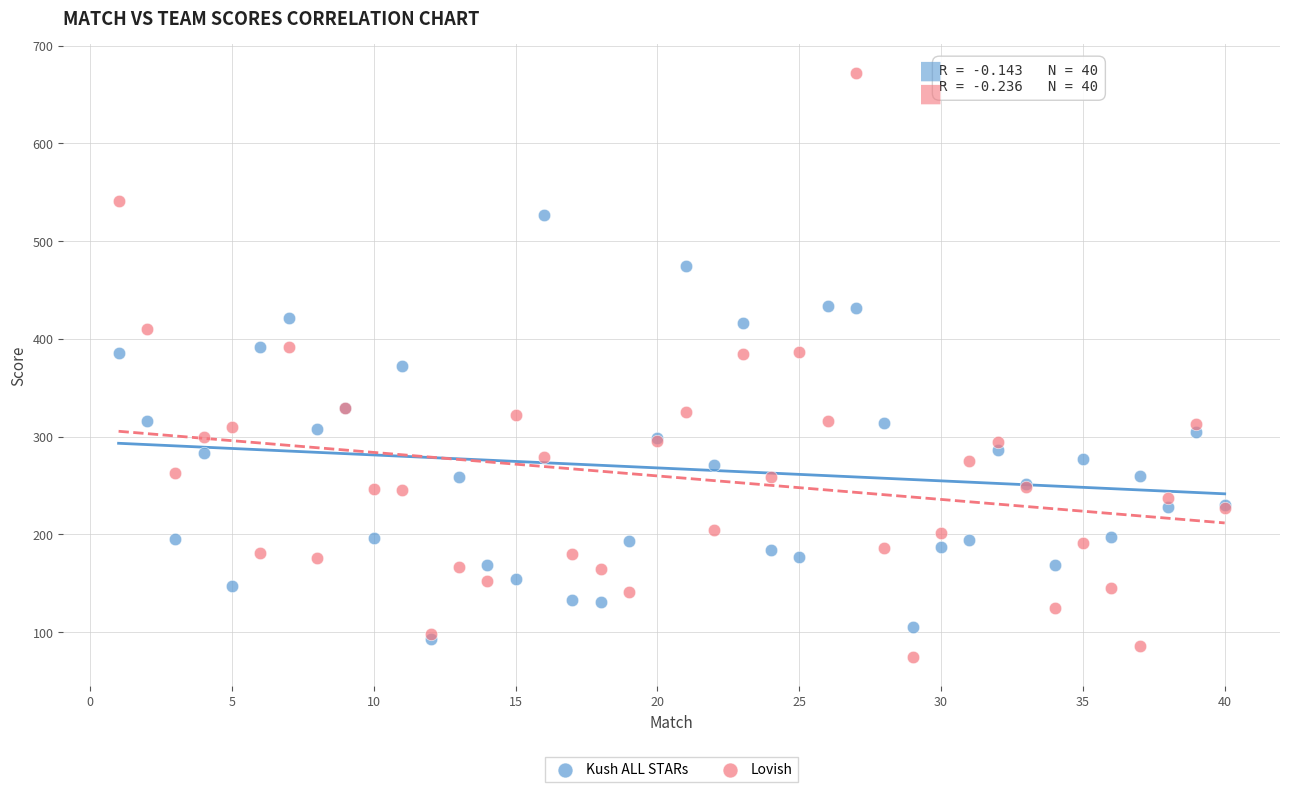

What are all the series names shown in the legend?

Kush ALL STARs, Lovish